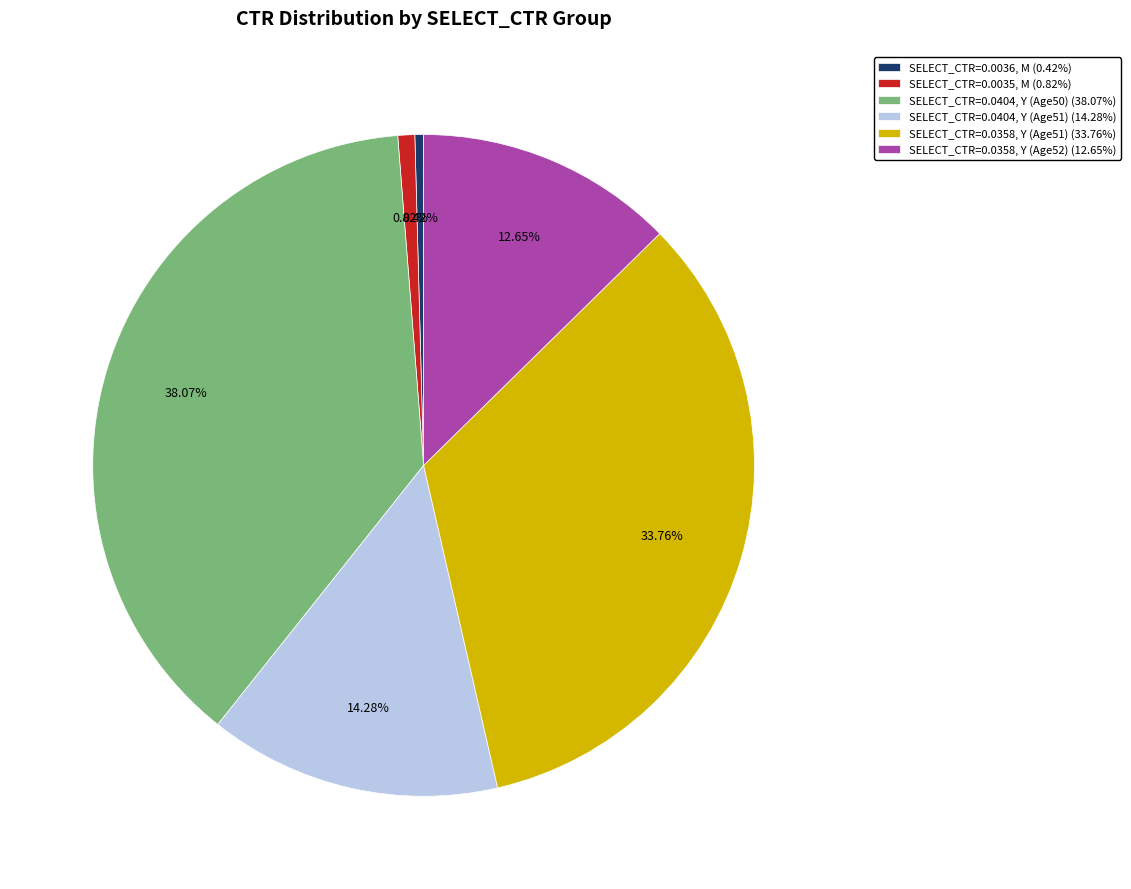

Does any single category account for the majority?

No